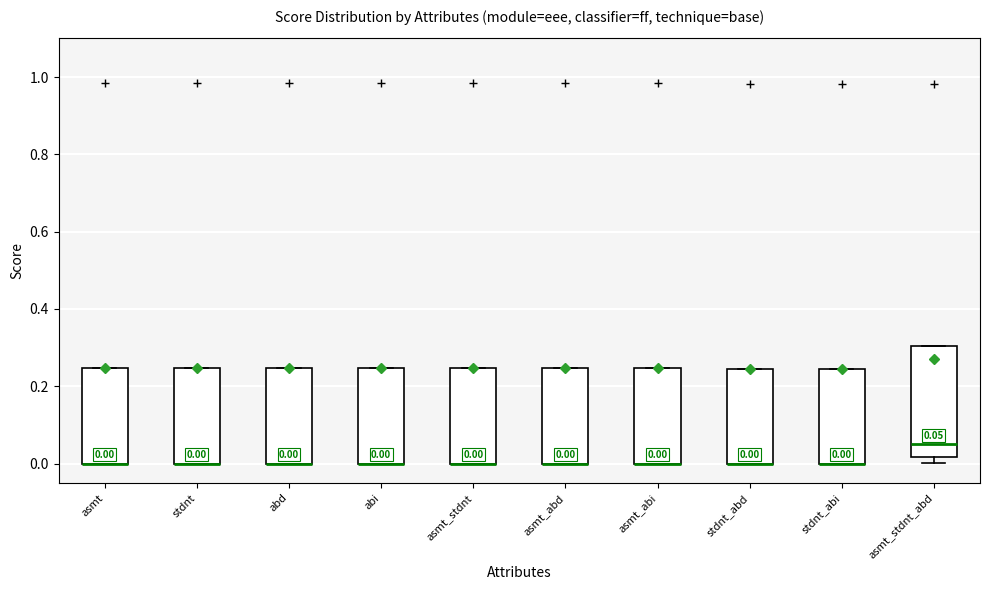

Comparing the boxes themselves (not the whiskers), which one is the tallest?

asmt_stdnt_abd